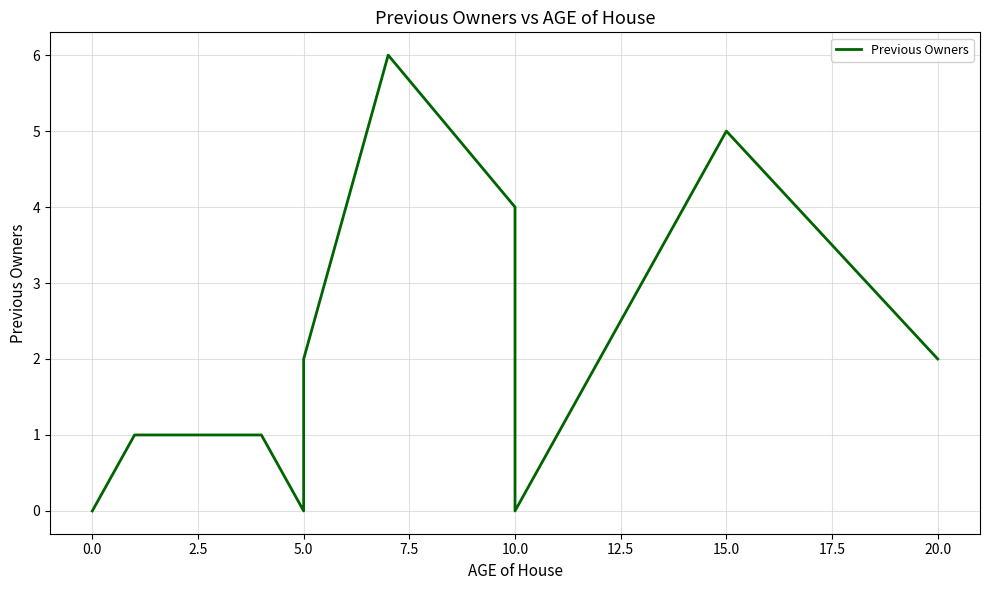

What is the average value?

2